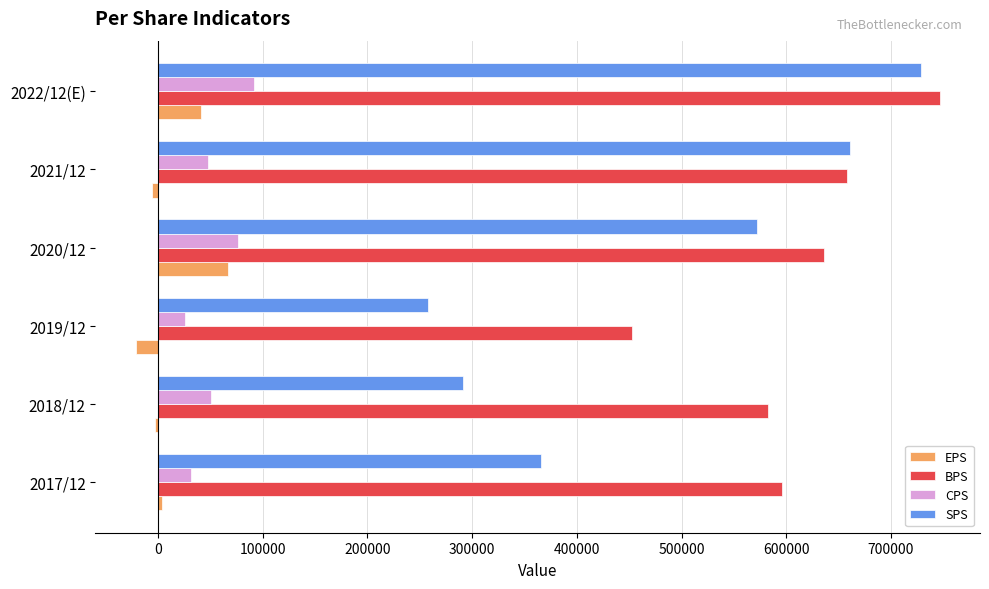

What is the average value of the EPS series?

14008